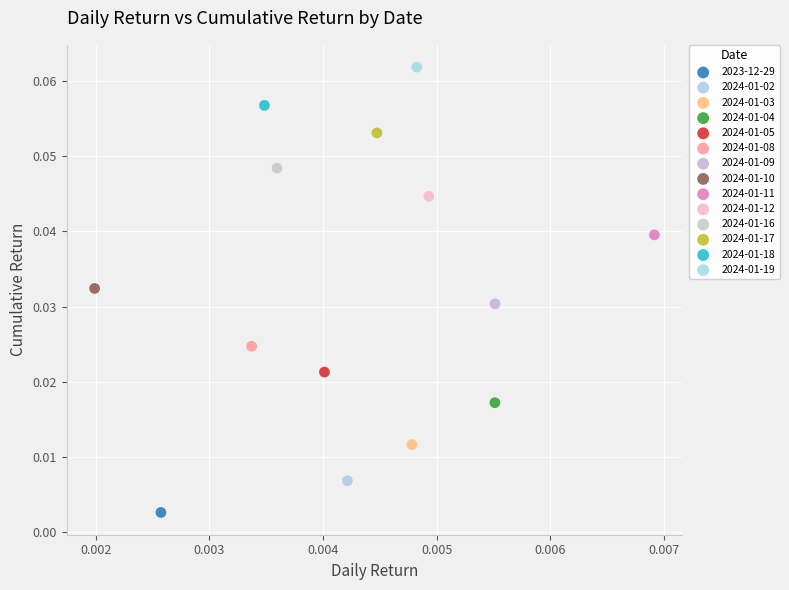

Which series reaches the maximum Y coordinate?

2024-01-19